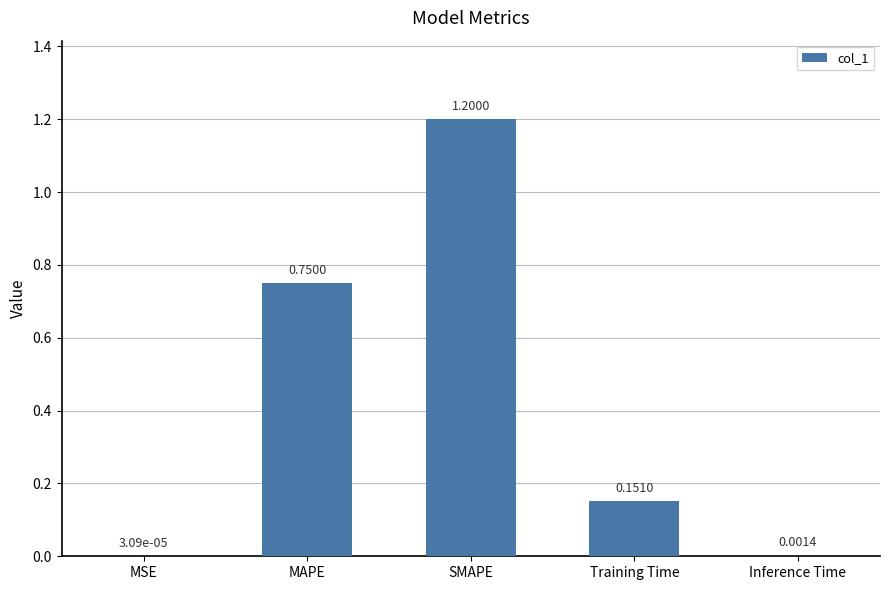

What is the change in value from MAPE to SMAPE?

+0.4